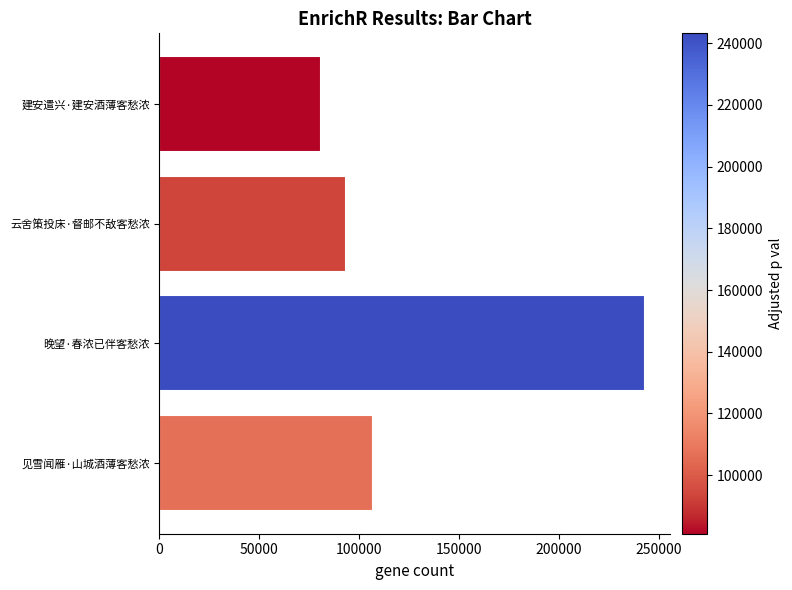

Rank the categories by value from lowest to highest.

建安遣兴·建安酒薄客愁浓, 云舍策投床·督邮不敌客愁浓, 见雪闻雁·山城酒薄客愁浓, 晚望·春浓已伴客愁浓